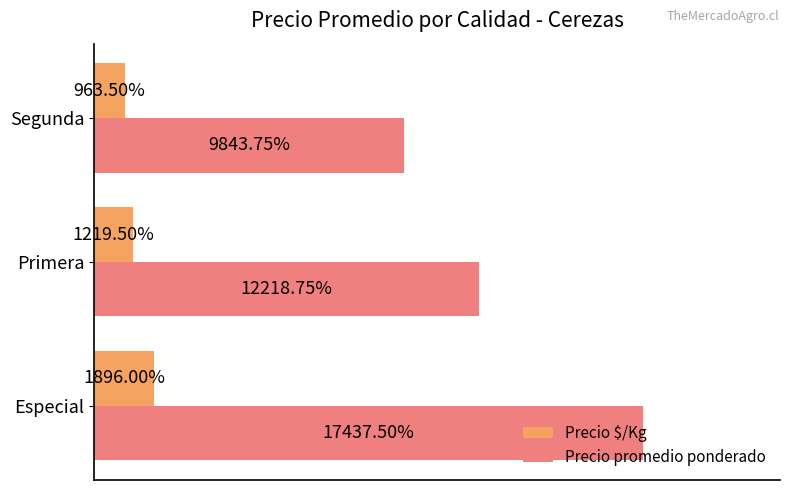

Which series has the largest total across all categories?

Precio promedio ponderado